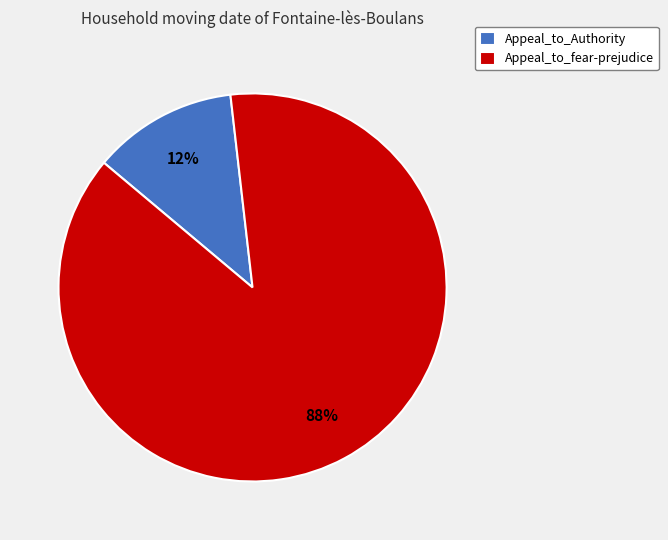

What percentage is the Appeal_to_fear-prejudice slice, to the nearest percent?

88%